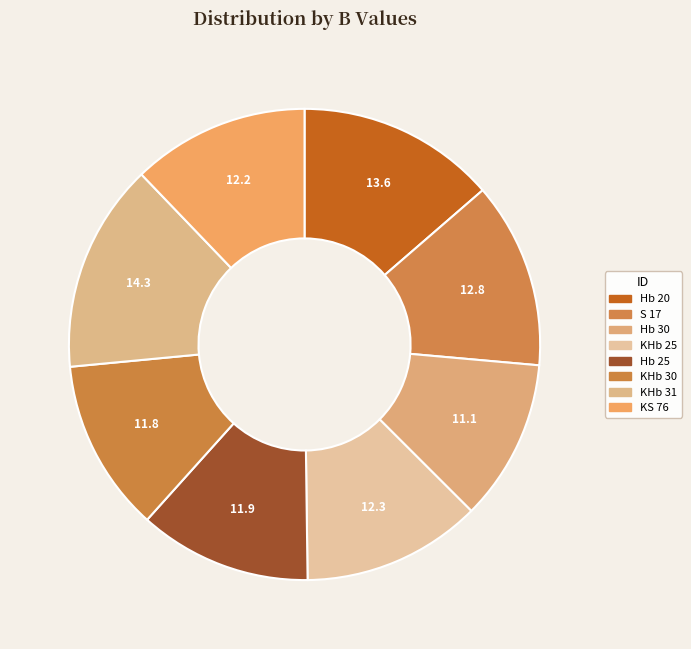

Which slice is the smallest?

Hb 30